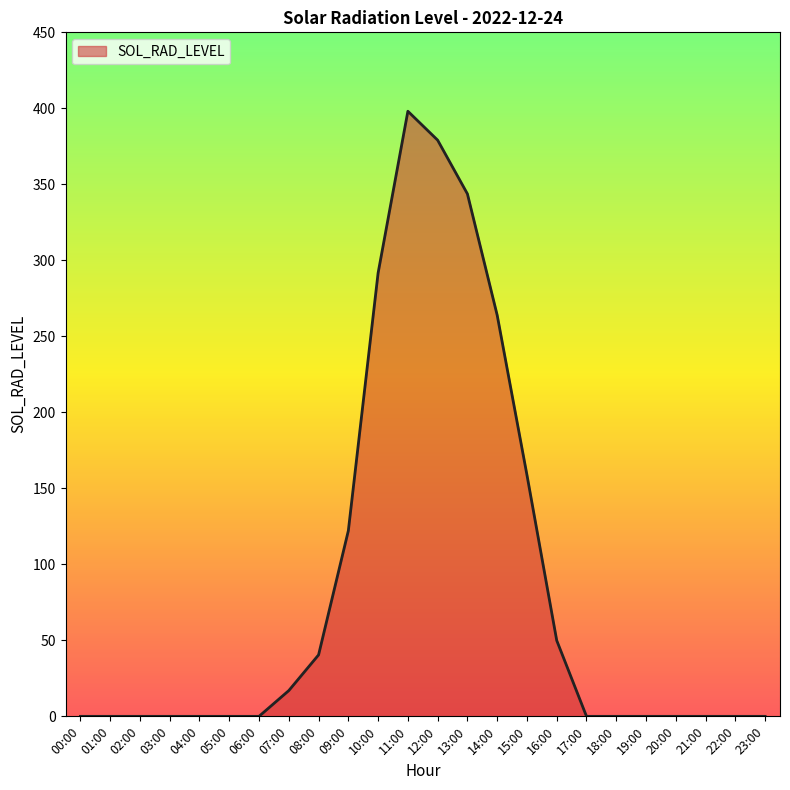

How many lines are shown in the chart?

1